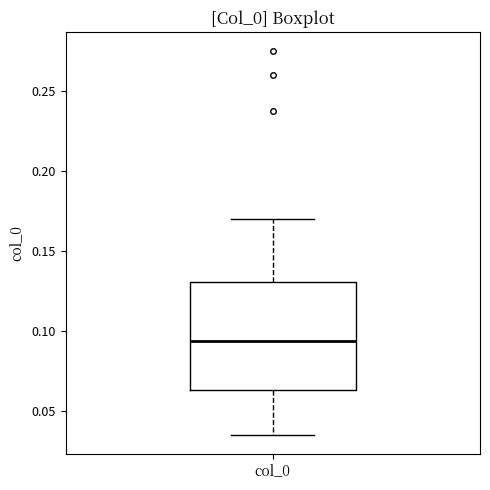

Where does the median line of the box for col_0 sit on the y-axis? The values are not printed on the chart, so give them approximately, as read against the axis.

0.095